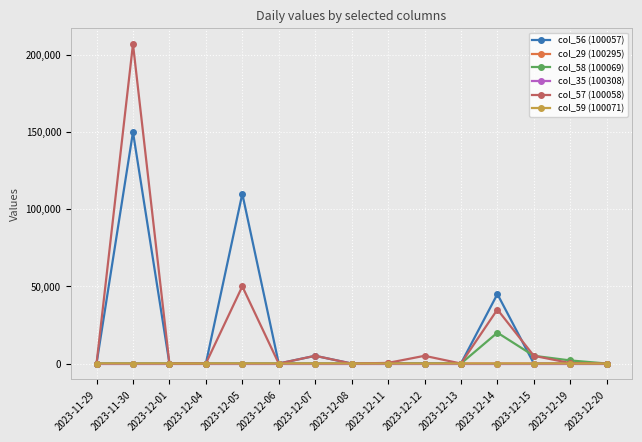

Which category has the highest value across all series?

2023-11-30